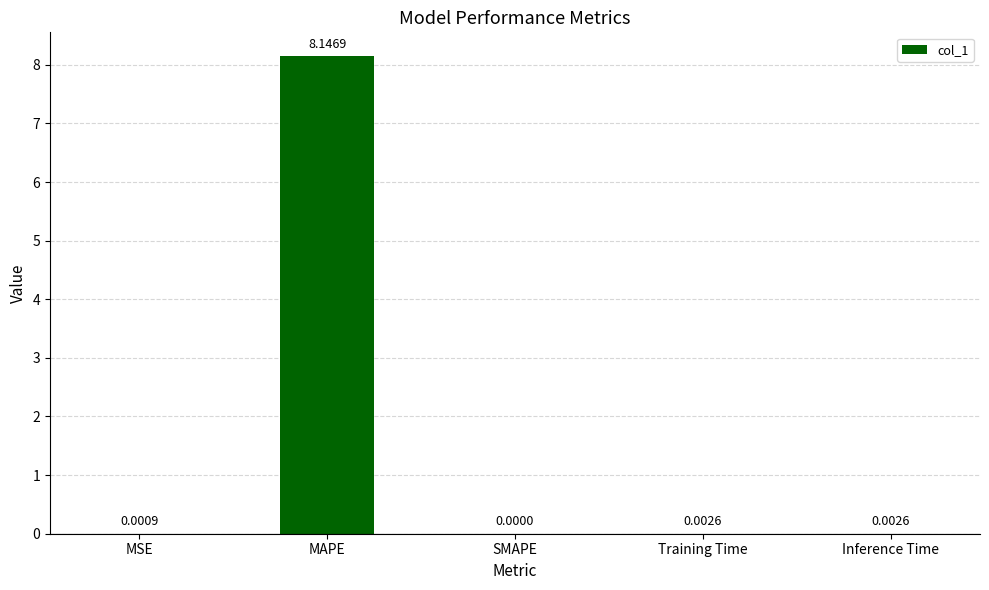

Between Inference Time and SMAPE, which is larger?

Inference Time